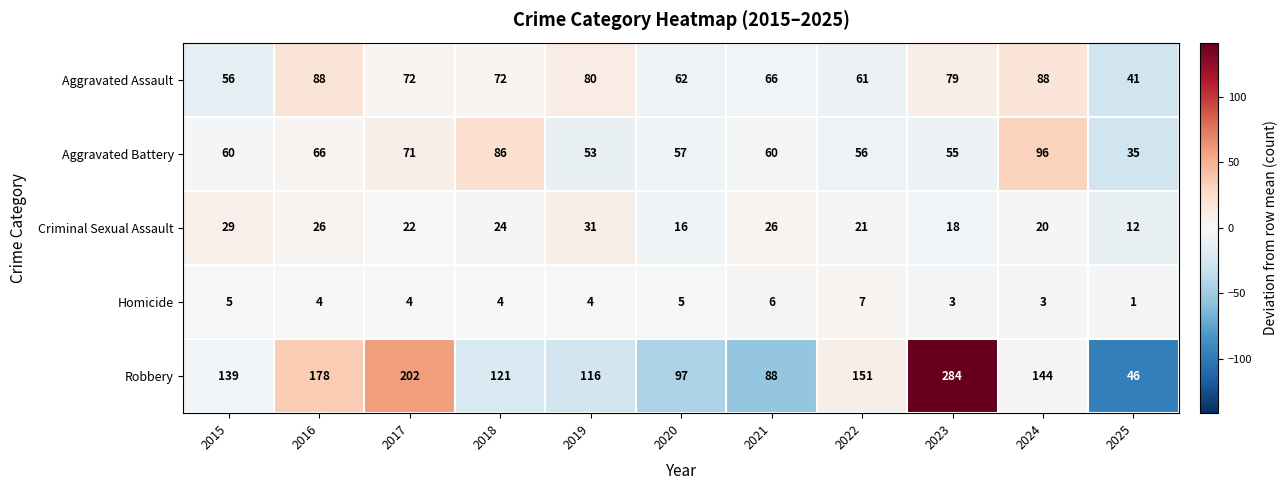

How many distinct data groups are displayed?

5